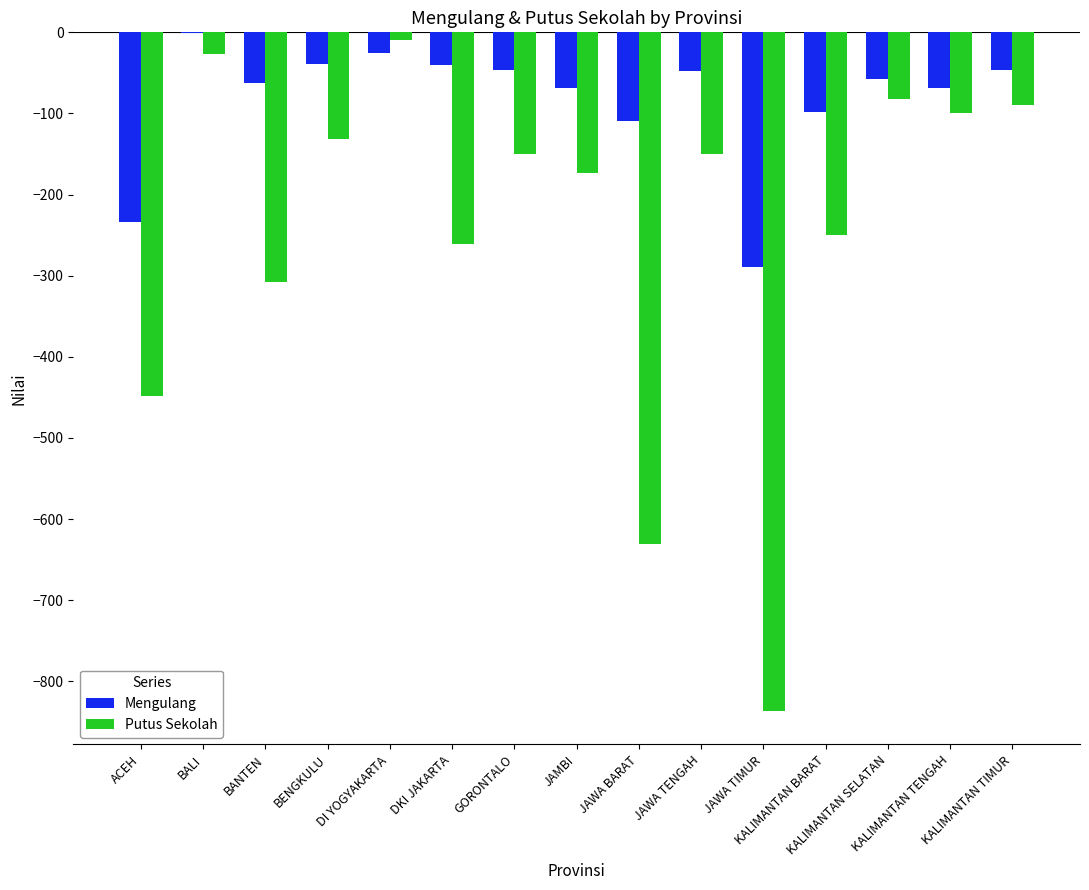

Is it true that Putus Sekolah equals -72 at BENGKULU?

False